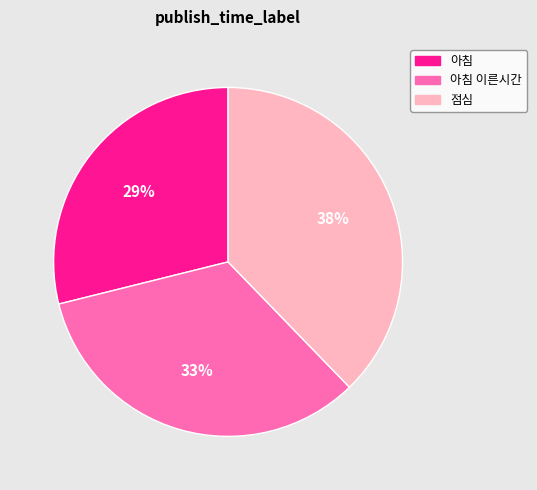

Between 아침 and 점심, which is larger?

점심